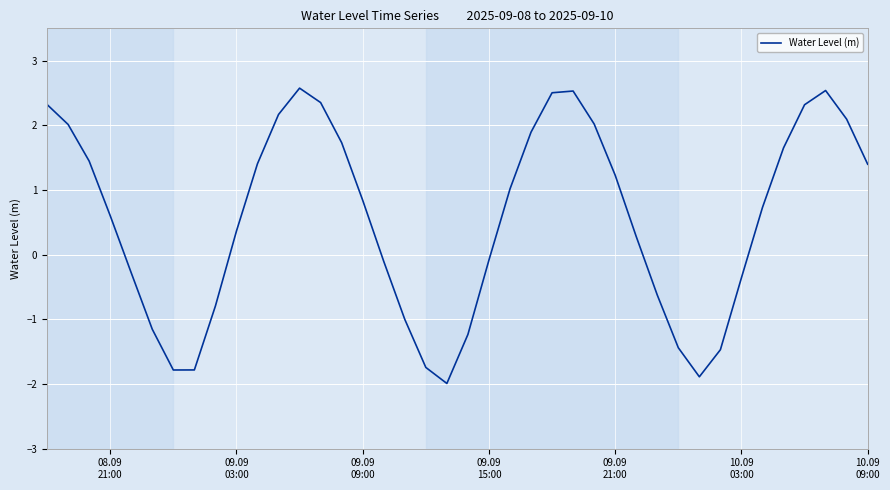

What is the difference between the maximum and minimum values?

4.6